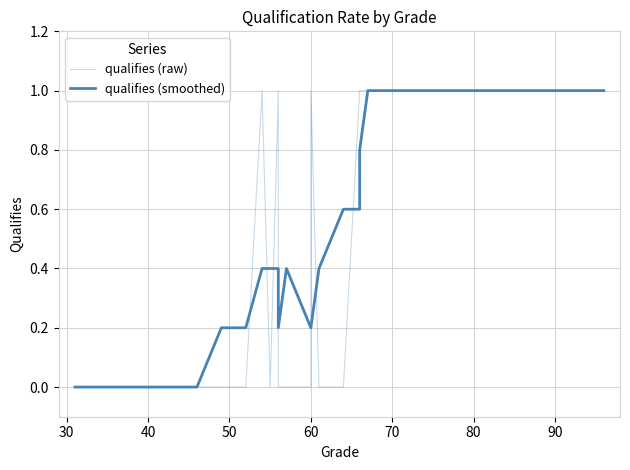

Reading right to left, what are all the values shown in this chart?

qualifies (raw): 1.0	1.0	1.0	1.0	1.0	1.0	1.0	1.0	1.0	1.0	1.0	1.0	1.0	1.0	1.0	0.0	0.0	1.0	0.0	0.0	0.0	1.0	0.0	1.0	0.0	0.0	0.0	0.0	0.0	0.0	0.0	0.0	0.0	0.0	0.0	0.0	0.0	0.0	0.0	0.0
qualifies (smoothed): 1.0	1.0	1.0	1.0	1.0	1.0	1.0	1.0	1.0	1.0	1.0	1.0	1.0	0.8	0.6	0.6	0.4	0.2	0.2	0.4	0.2	0.4	0.4	0.4	0.2	0.2	0.0	0.0	0.0	0.0	0.0	0.0	0.0	0.0	0.0	0.0	0.0	0.0	0.0	0.0